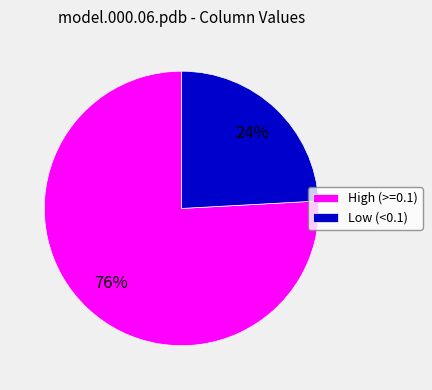

What is the largest slice in the pie chart?

High (>=0.1)